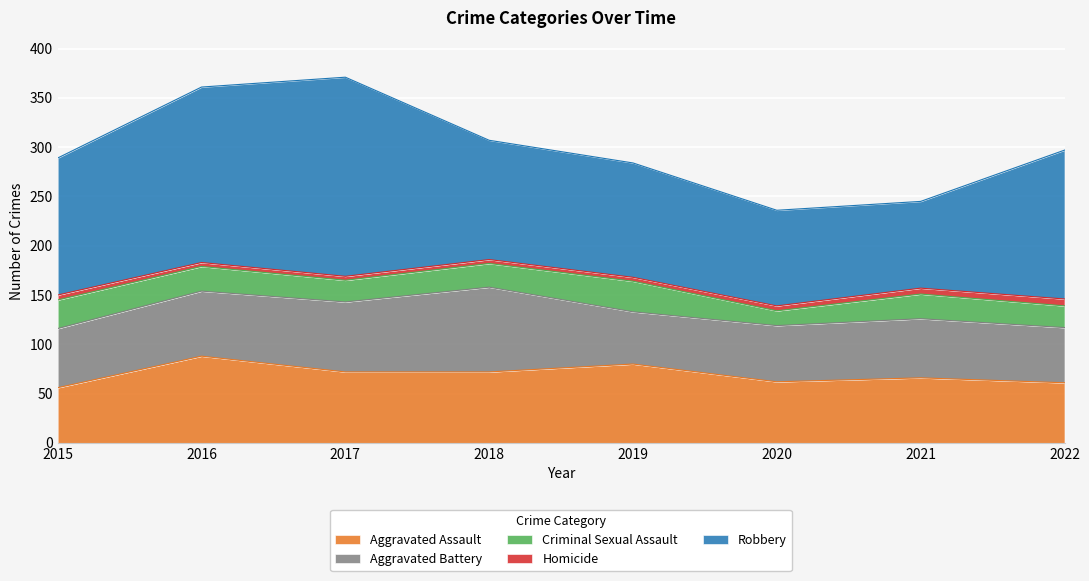

Which series has the largest range (max minus min)?

Robbery